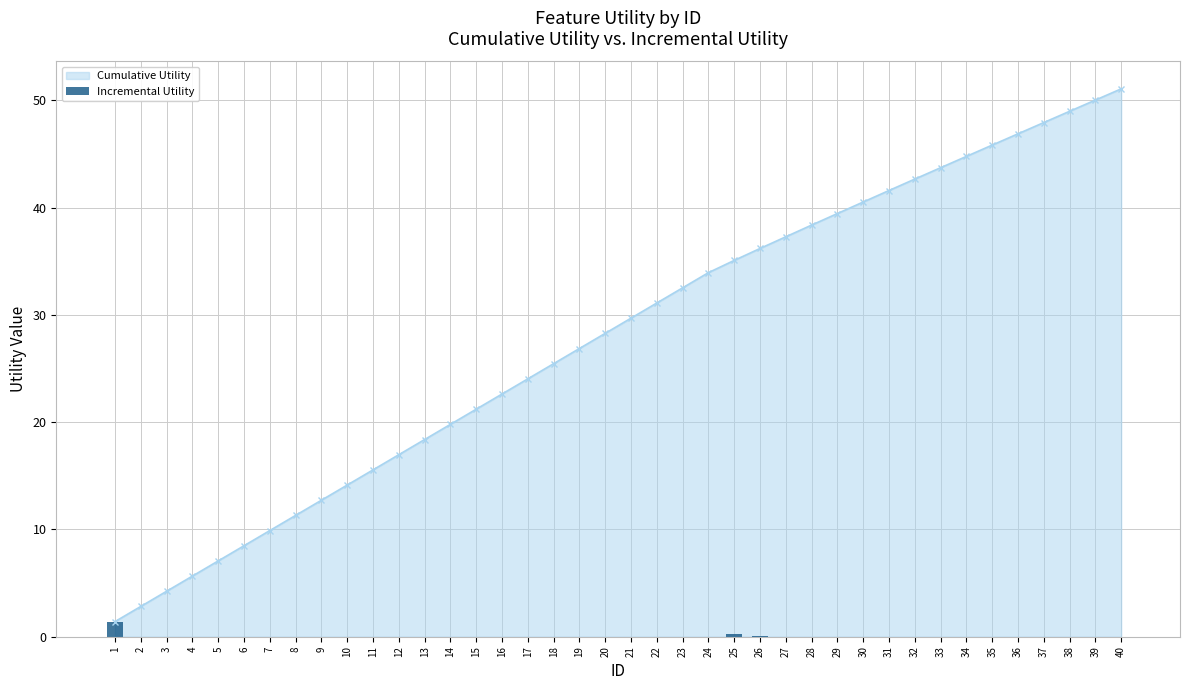

At which label is the value closest to 0?

2